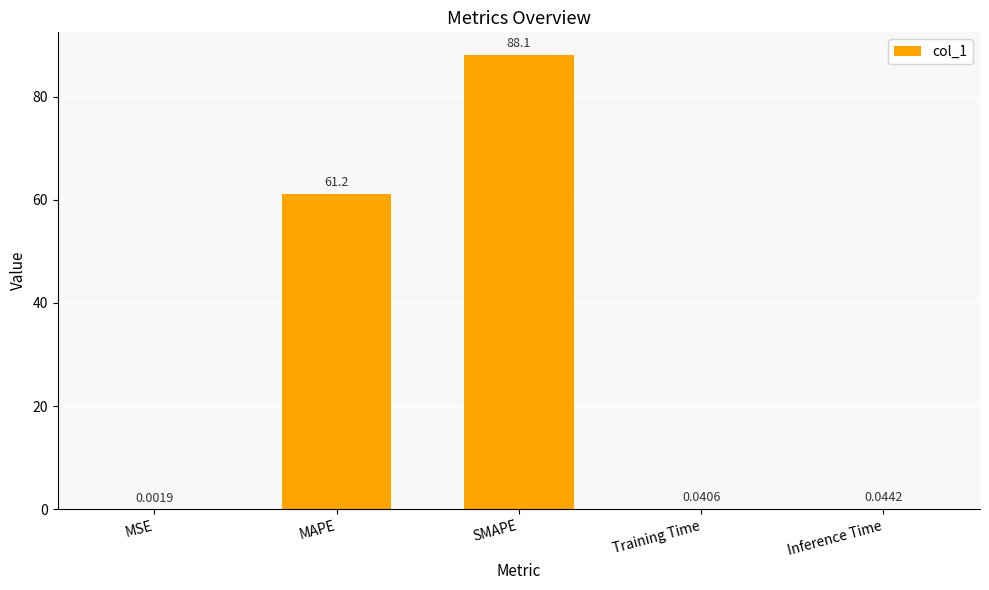

At which category does the chart reach its peak across all series?

SMAPE